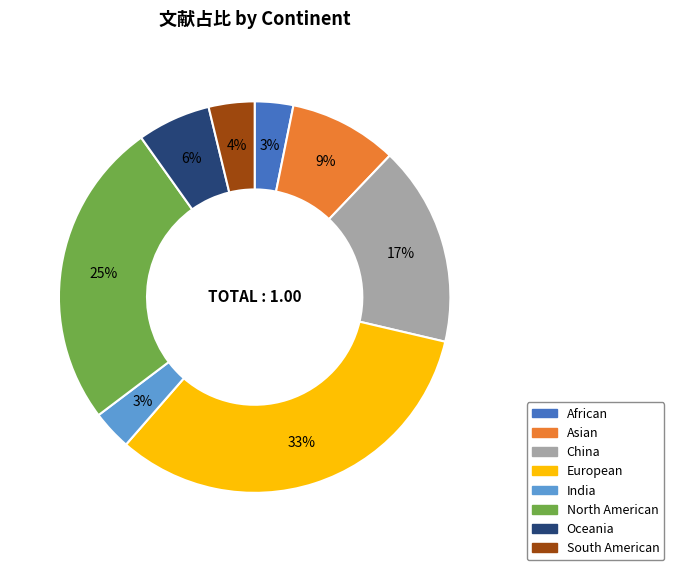

Does Asian account for over 50% of the chart?

No